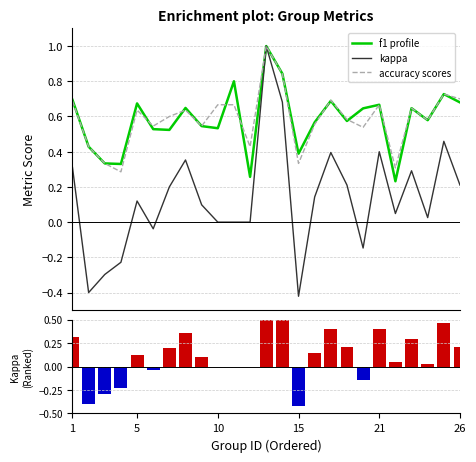

How many data points in kappa (ranked) are above 0?

16